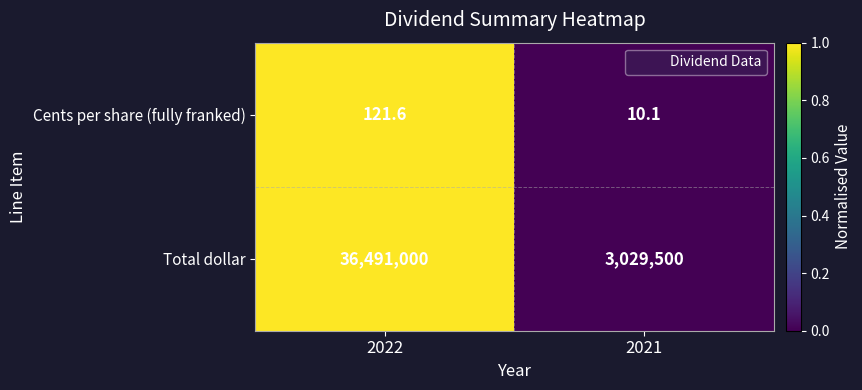

Reading left to right, extract all data points from this chart.

Cents per share (fully franked): 2022=121.6	2021=10.1
Total dollar: 2022=36491000.0	2021=3029500.0